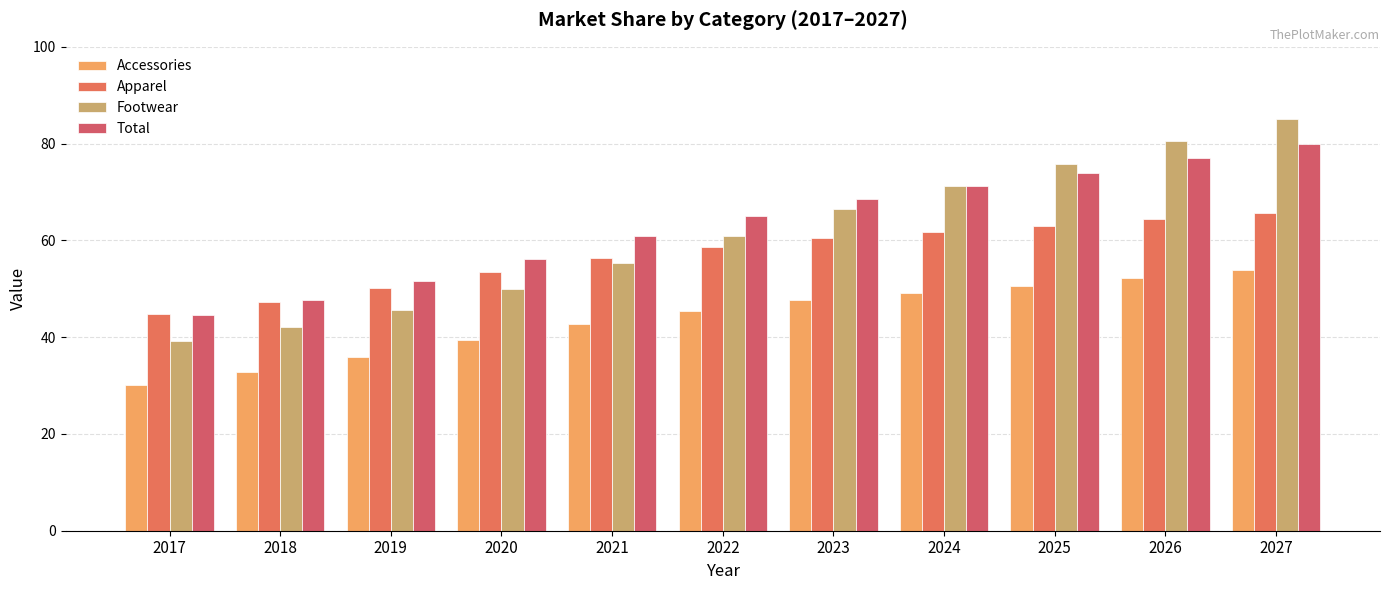

What is the average value of the Total series?

63.3